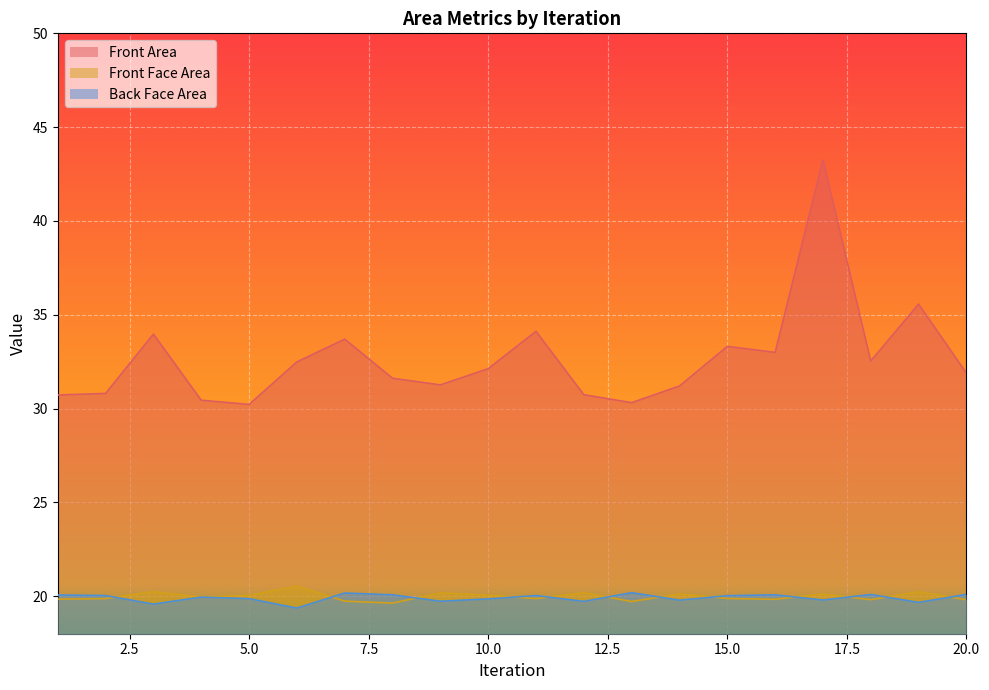

The Front Area series shows 33.0 at 16. True or false?

True